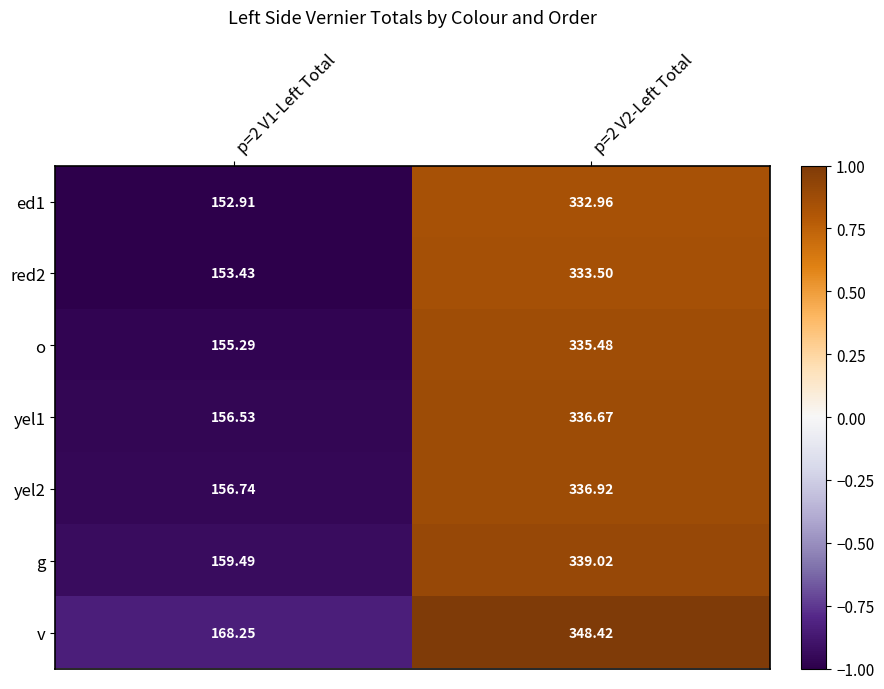

Which series has the widest spread of values?

o